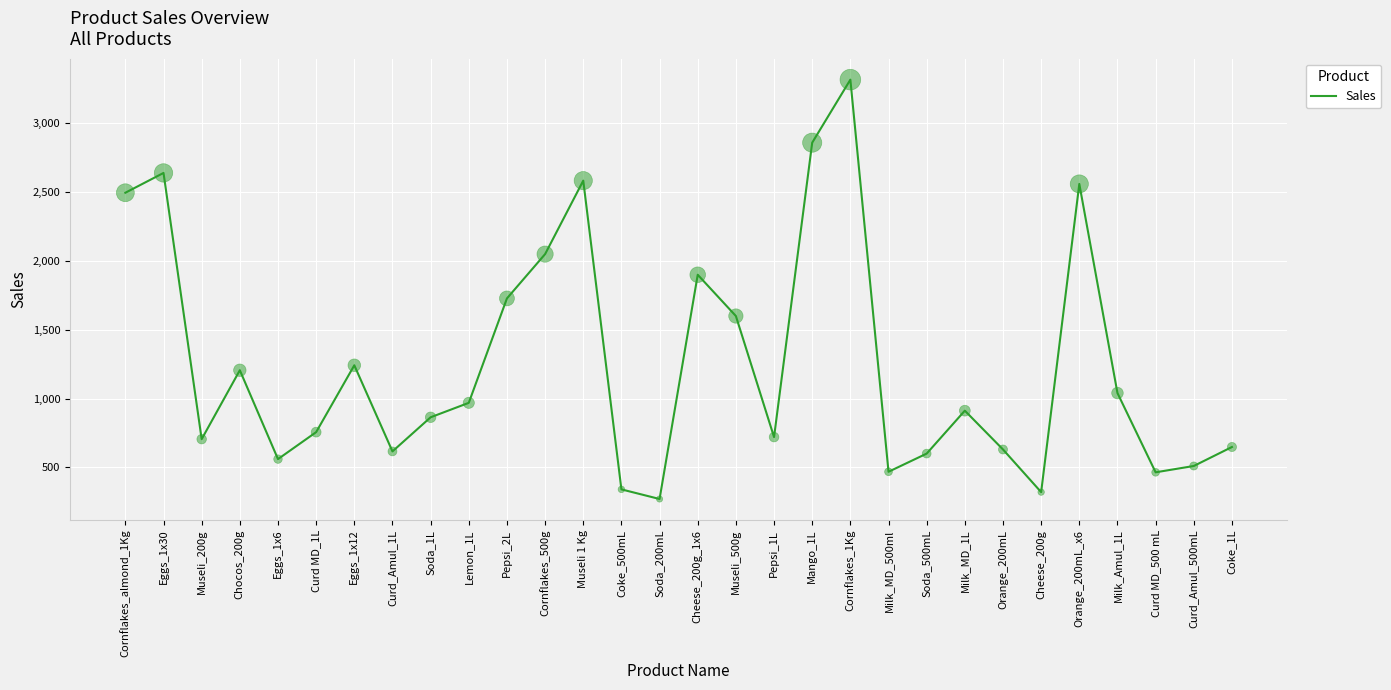

Approximately how many times larger is the value at Curd MD_1L compared to Milk_MD_1L?

0.8